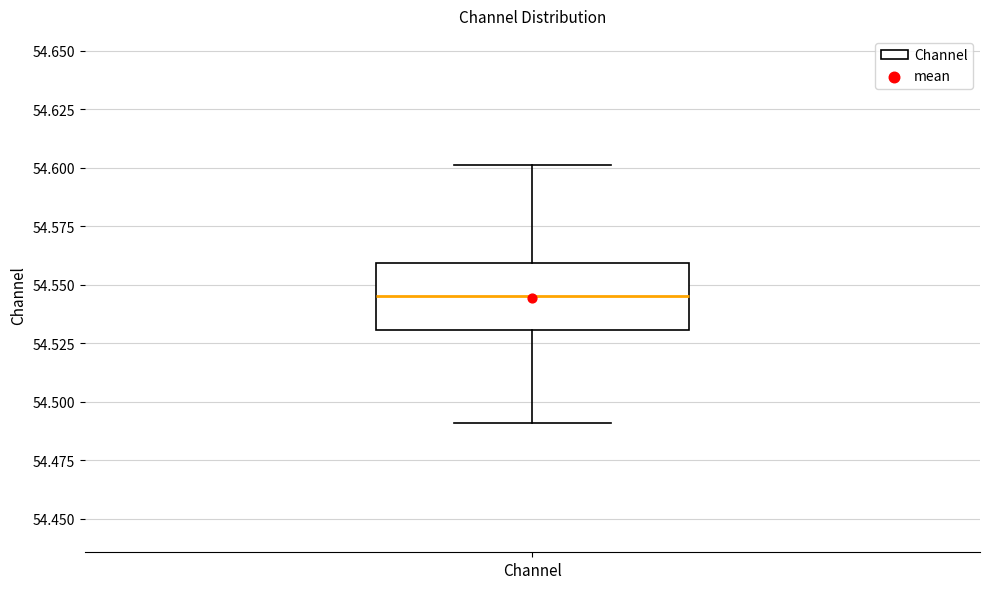

Where does the median line of the box for Channel sit on the y-axis? The values are not printed on the chart, so give them approximately, as read against the axis.

54.545